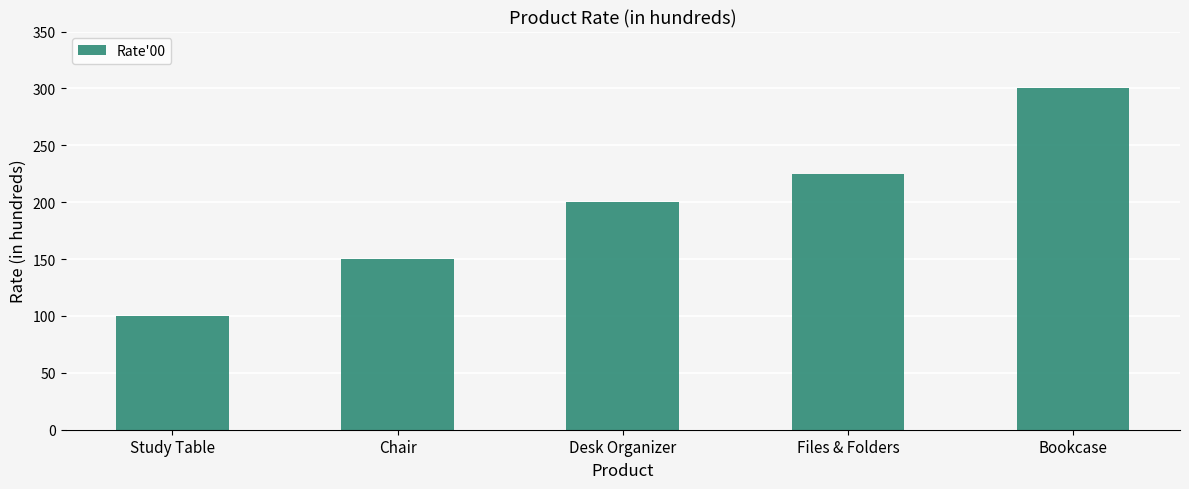

What is the smallest value displayed?

100